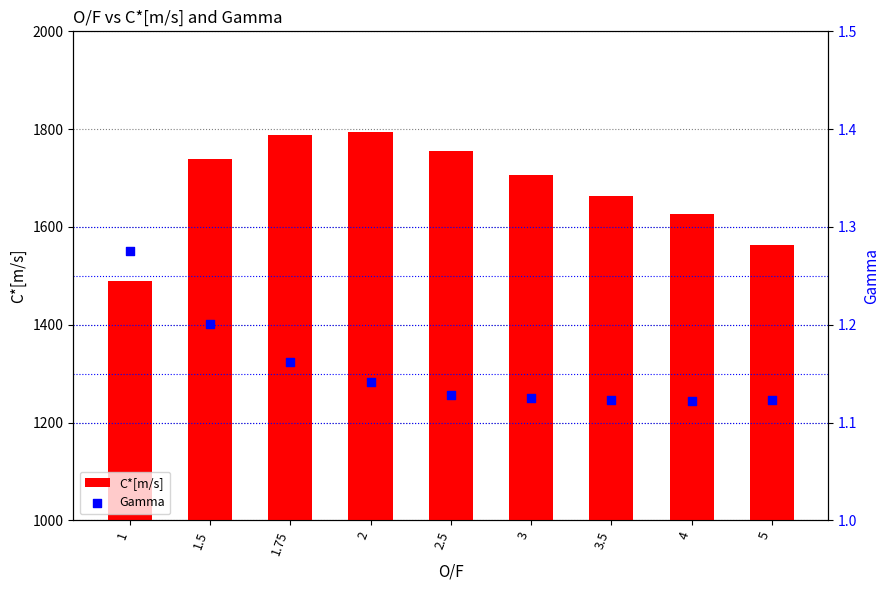

Which series contains the lowest Y value?

Gamma